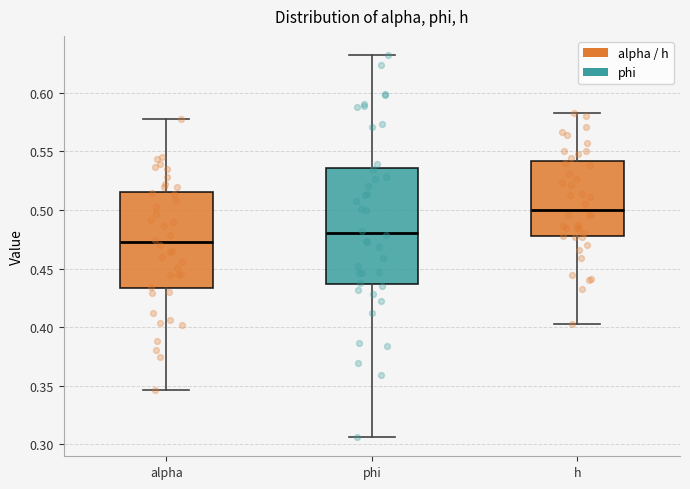

Where does the upper whisker of the box for phi end on the y-axis? The values are not printed on the chart, so give them approximately, as read against the axis.

0.630